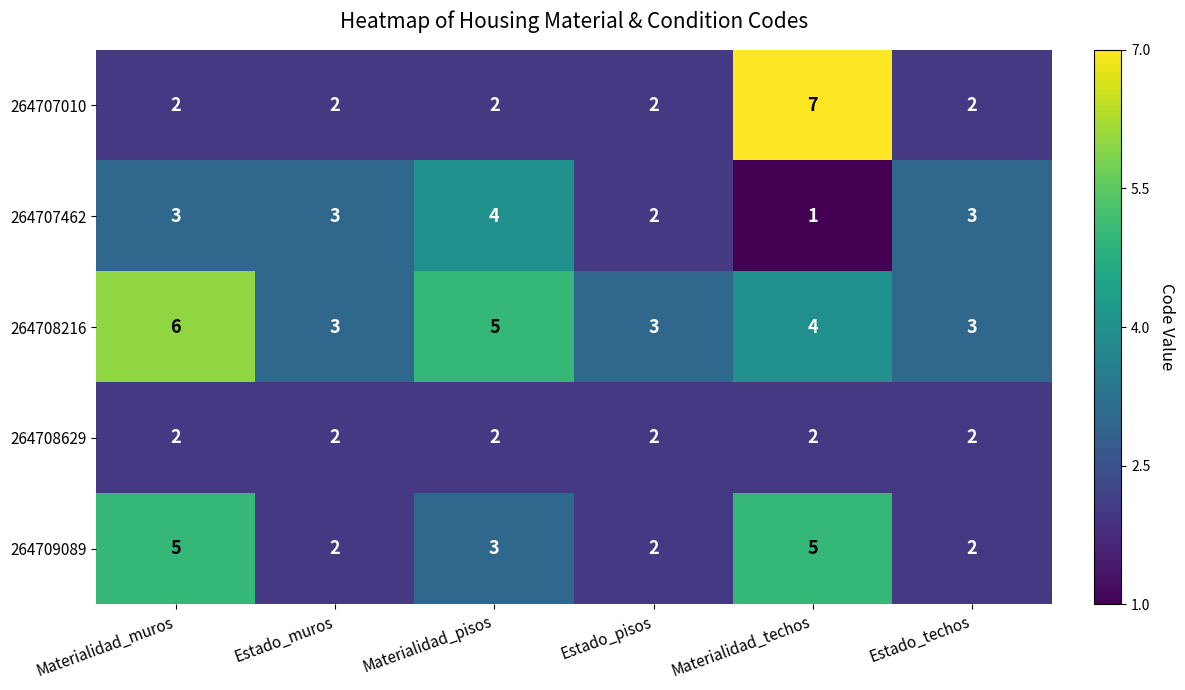

Which category has the lowest value across all series?

Materialidad_techos